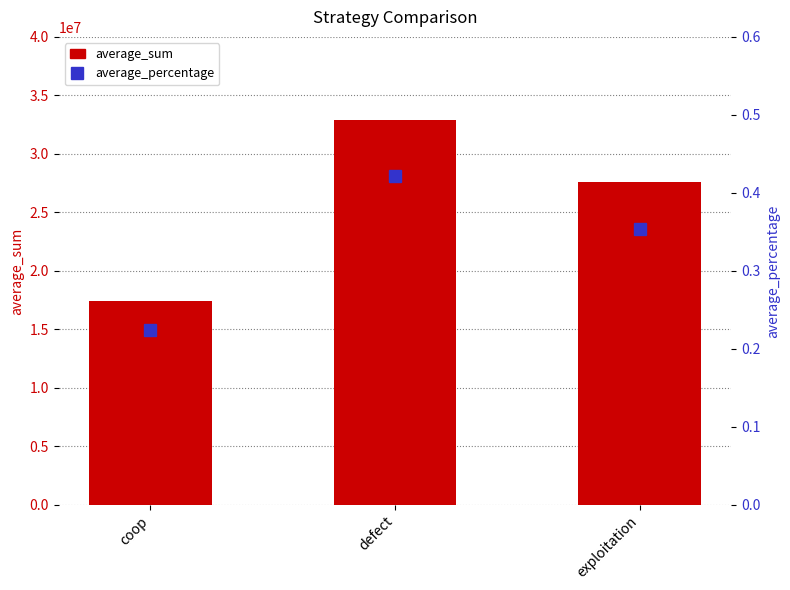

List the labels in order of average_sum value, largest first.

defect, exploitation, coop